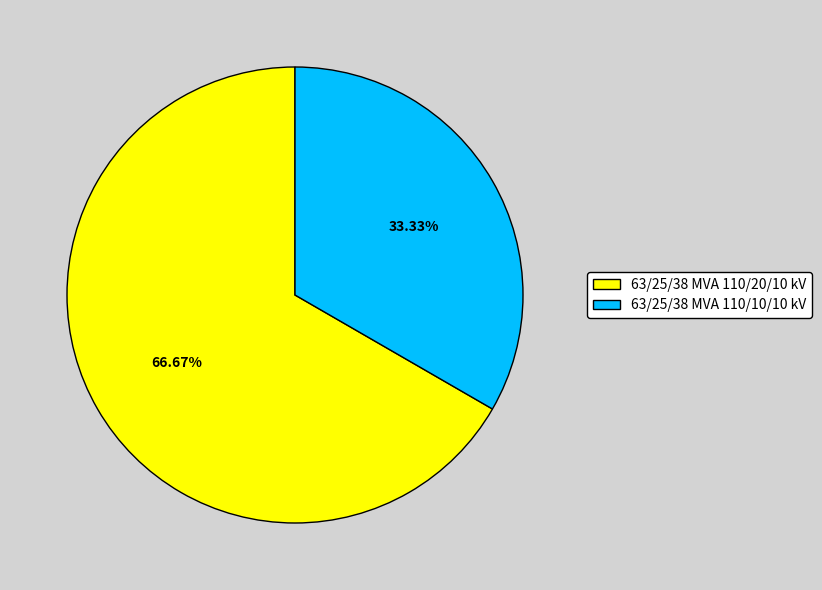

To the nearest percent, what is the difference between the largest and smallest slice percentages?

33%